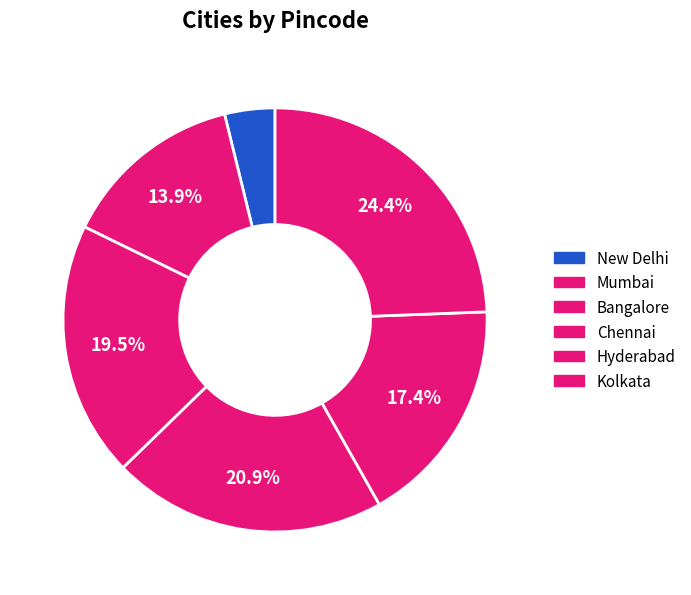

What is the ratio of the value at Mumbai to the value at Hyderabad?

0.8